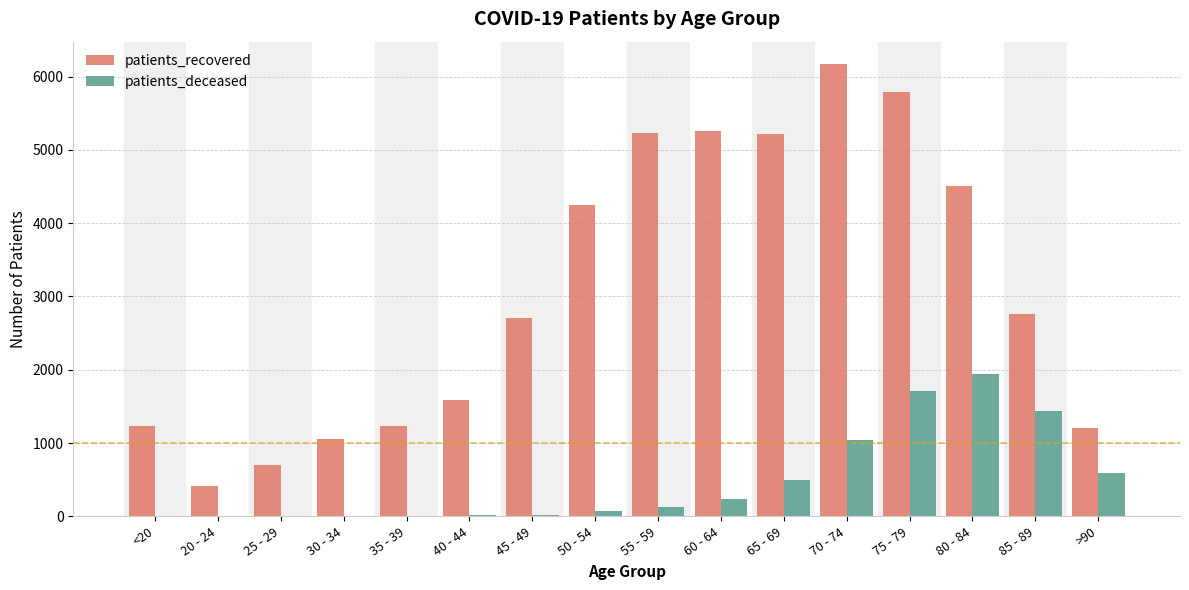

Which series has the largest total across all categories?

patients_recovered